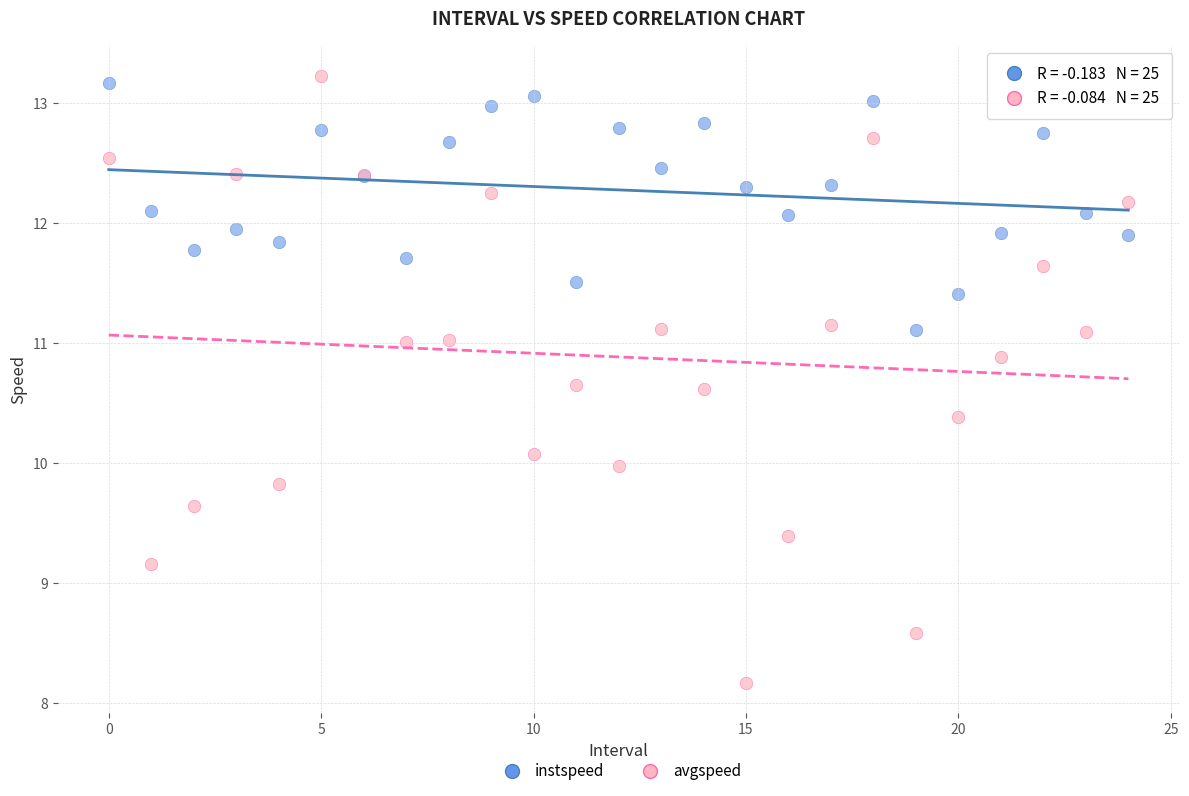

Which series contains the highest Y value?

avgspeed